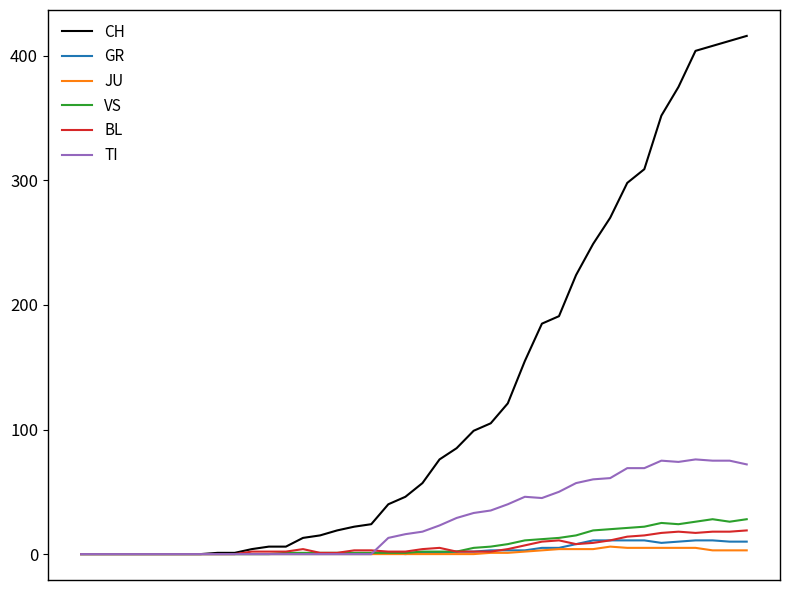

Which series has the largest total across all categories?

CH